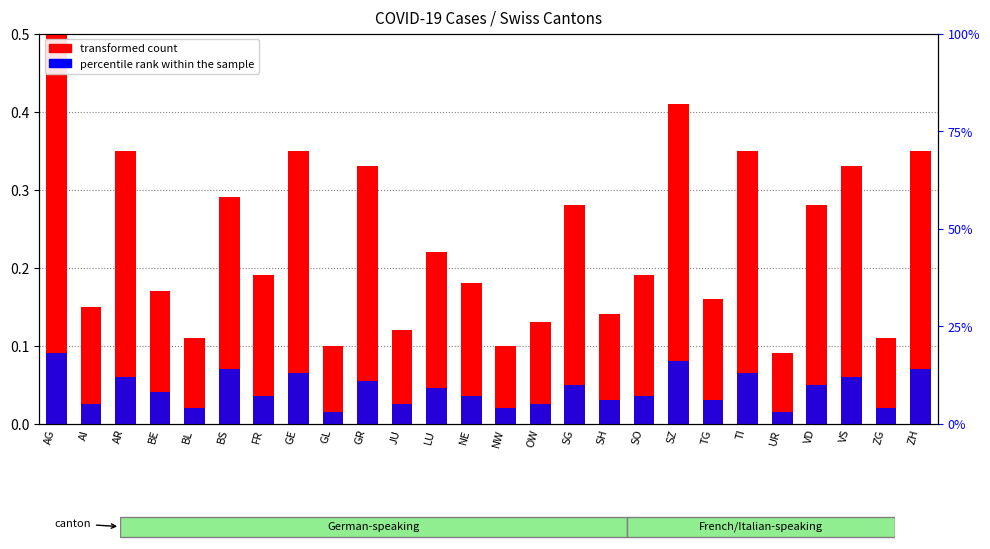

List the series in order of their overall mean, lowest first.

percentile rank within the sample, transformed count